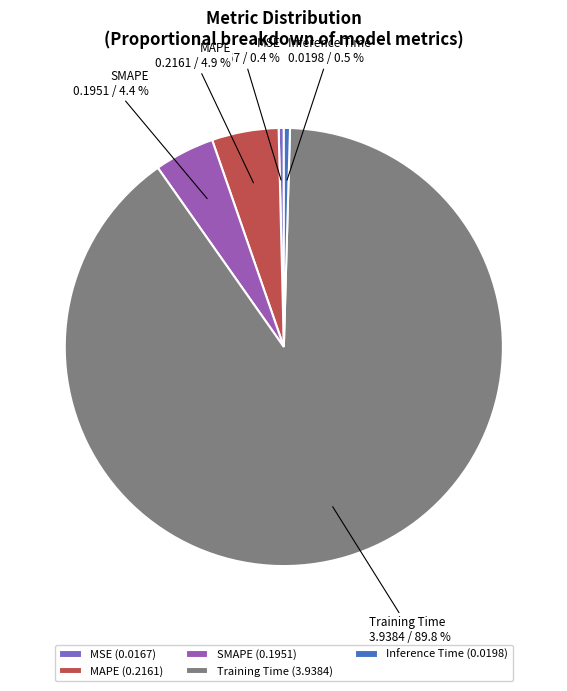

Is SMAPE the majority of the pie?

No